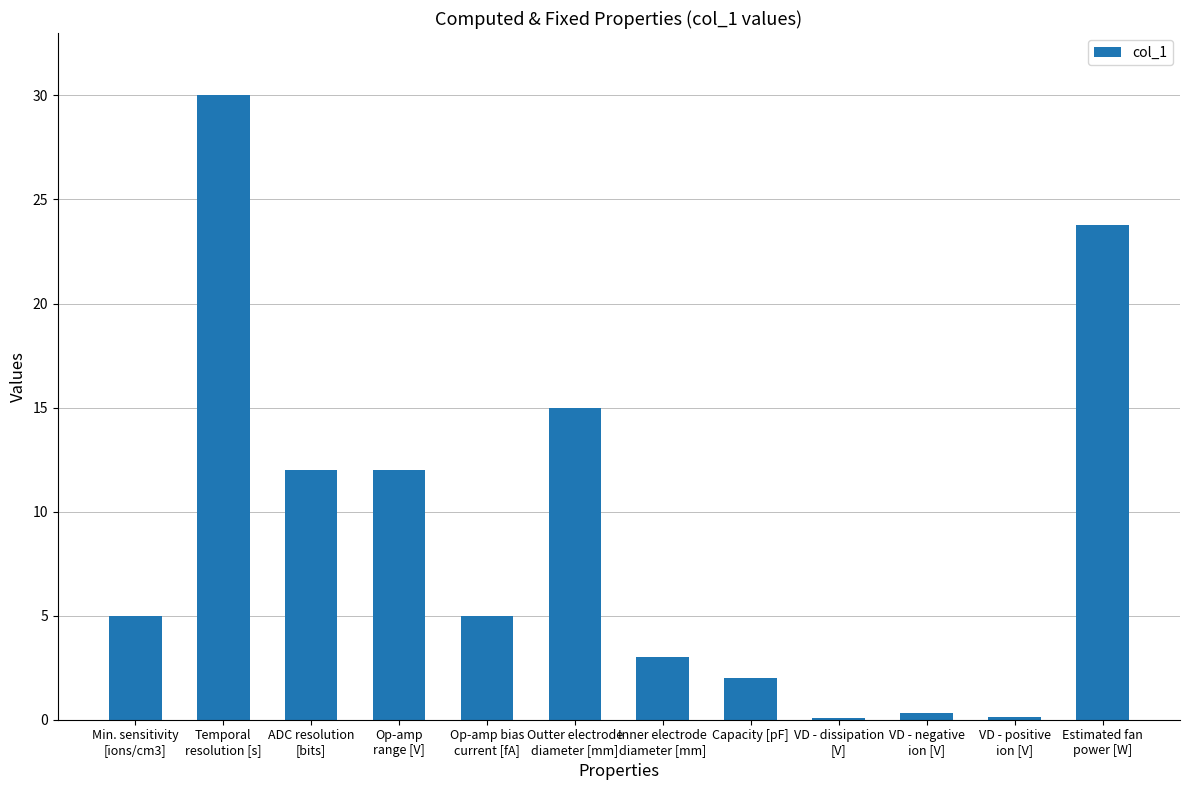

What is the sum of all values?

108.3